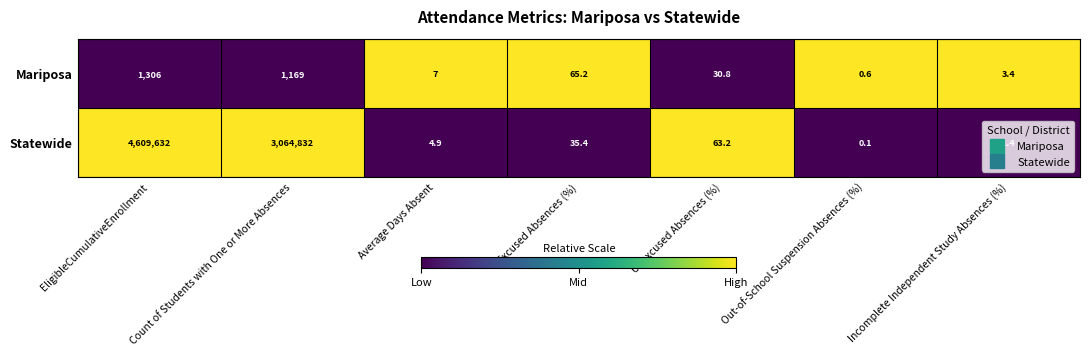

What is the difference between the second highest and minimum values in the Statewide series?

3064831.9